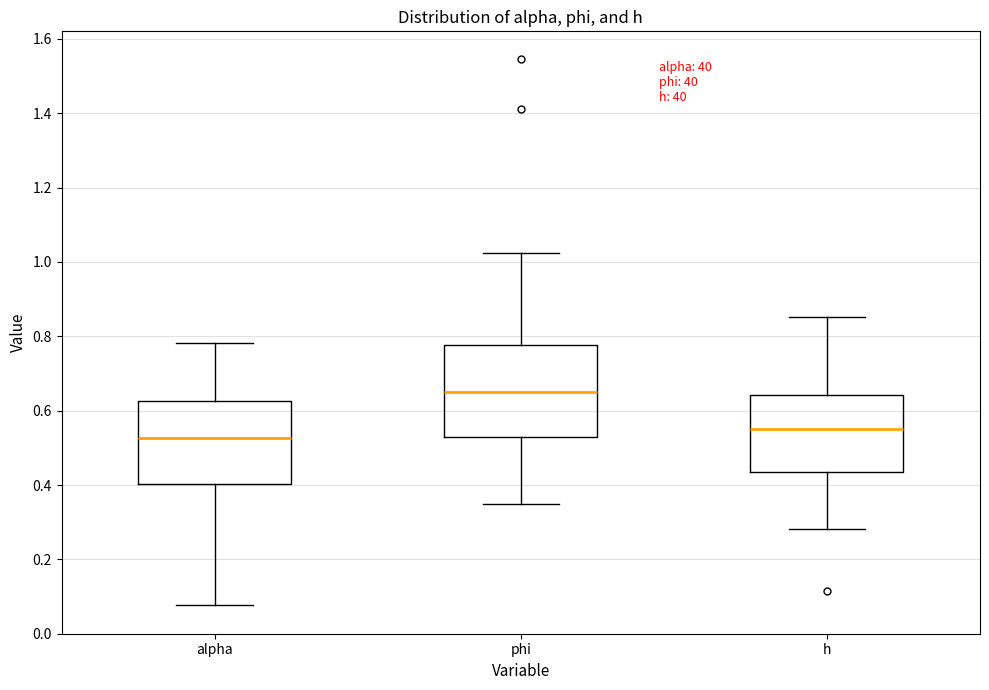

Reading left to right, transcribe this box plot: for each box, give where its median line is, the range the box spans, and where its two whiskers end, as read against the y-axis. The values are not printed on the chart, so give them approximately, as read against the axis.

alpha: median 0.52, box 0.40 to 0.62, whiskers 0.08 to 0.78
phi: median 0.66, box 0.52 to 0.78, whiskers 0.34 to 1.02
h: median 0.56, box 0.44 to 0.64, whiskers 0.28 to 0.86